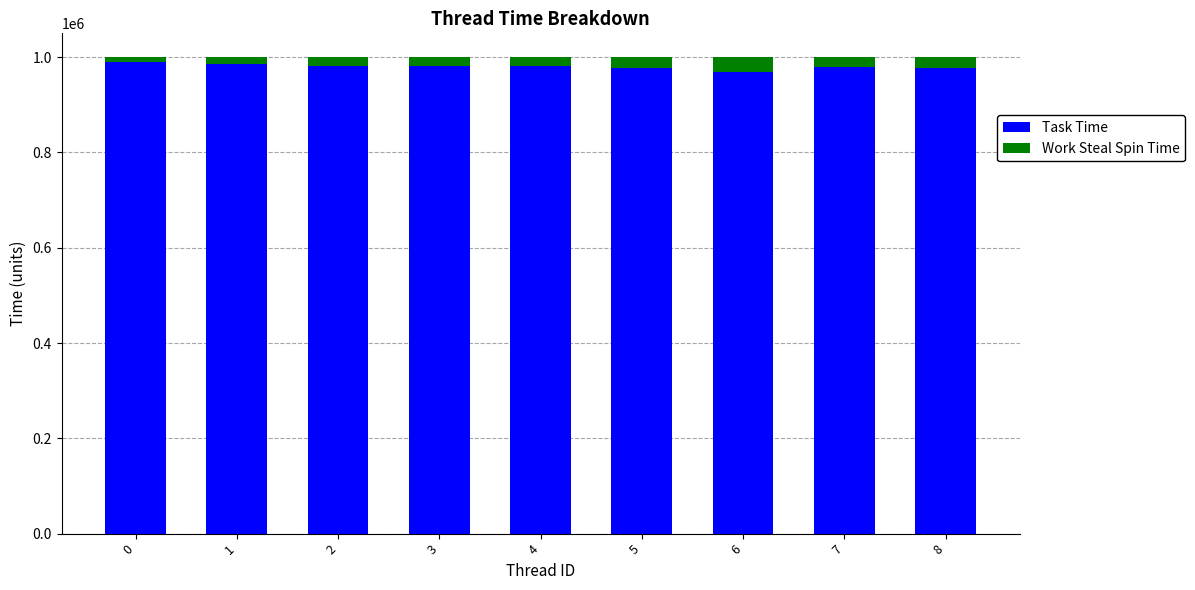

The Task Time series shows 303154 at 0. True or false?

False